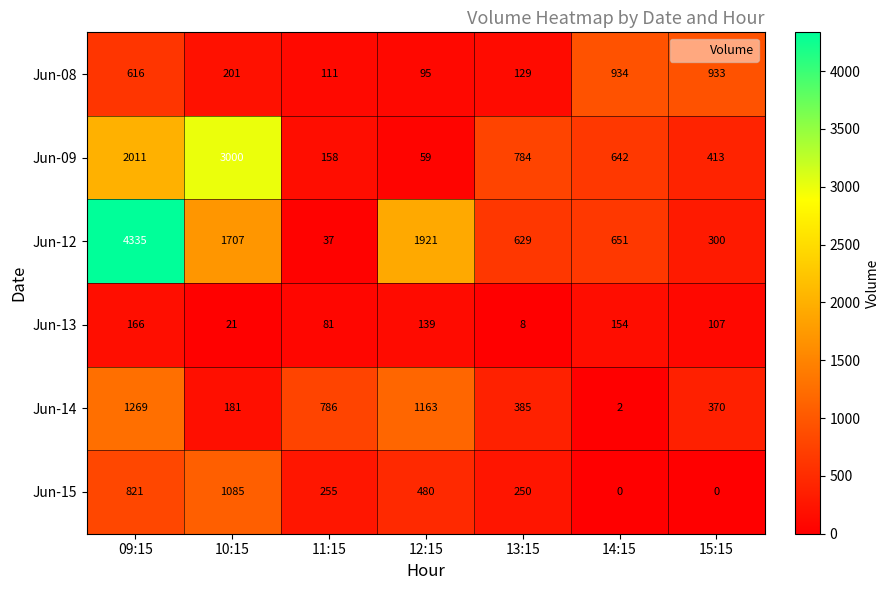

What is the difference between the second highest and second lowest values in the Jun-14 series?

982